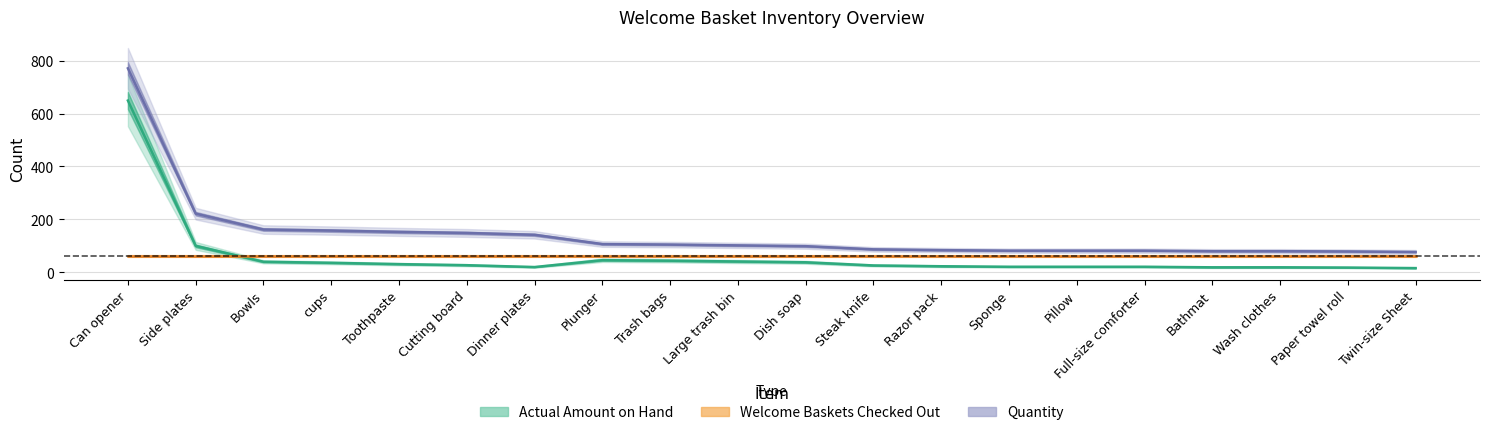

True or false: Actual Amount on Hand has more than 2 points higher than both neighbors.

True